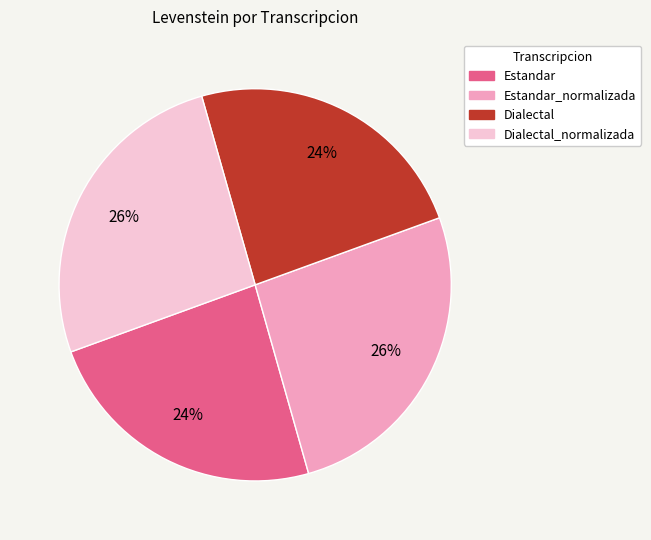

Is there any slice that represents more than half of the pie?

No